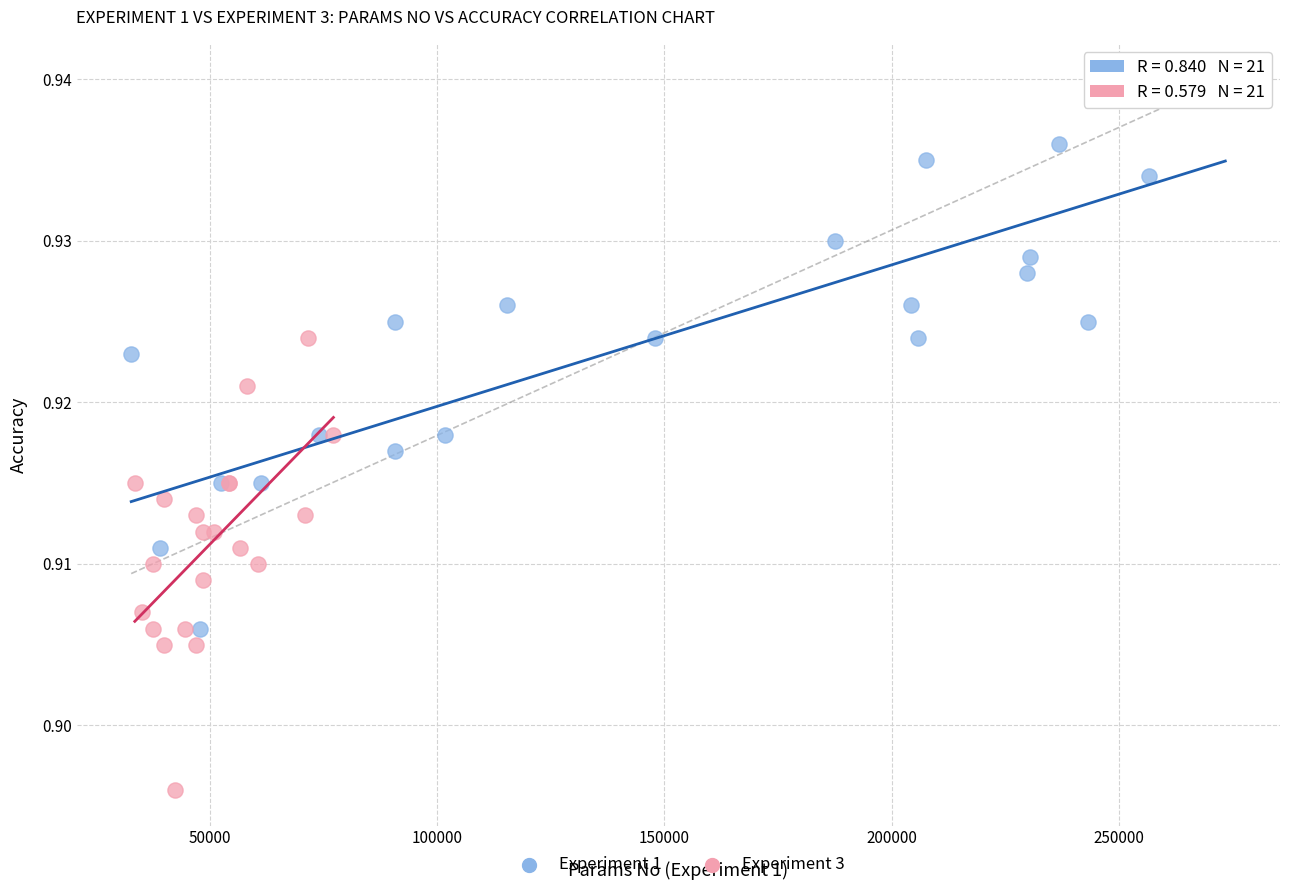

Which series contains the highest Y value?

Experiment 1